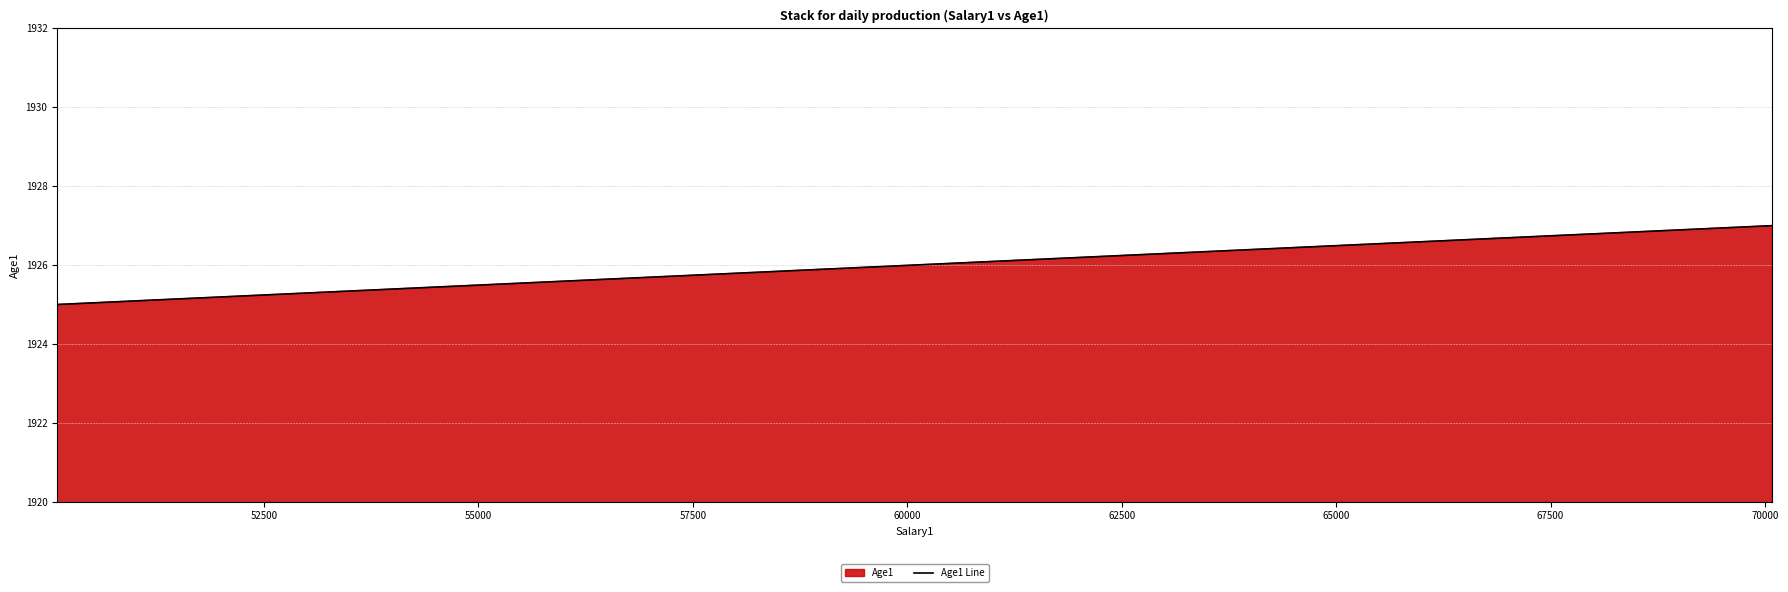

What is the sum of all values?

5778